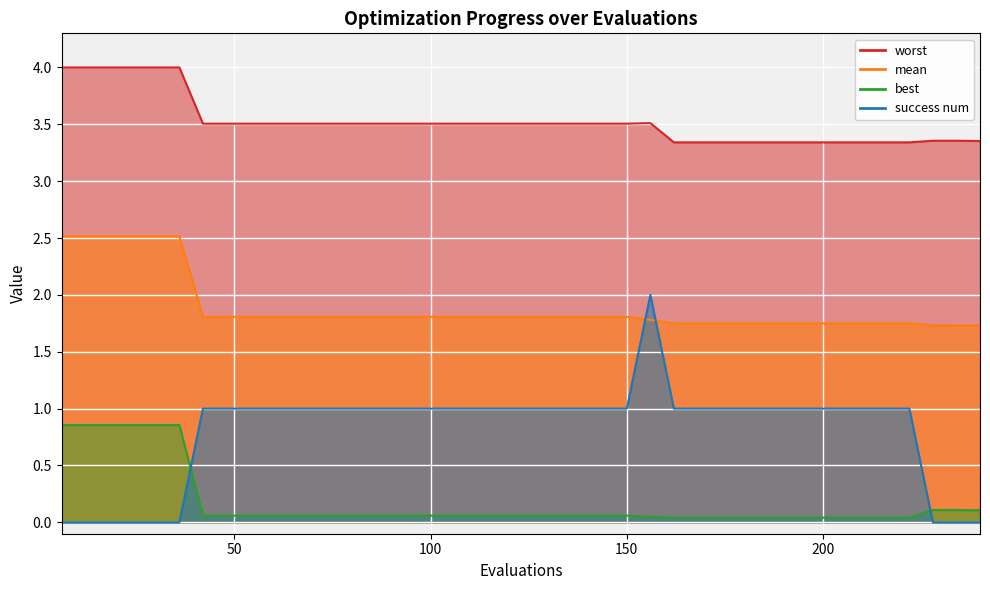

What are all the series names shown in the legend?

mean, best, worst, success num